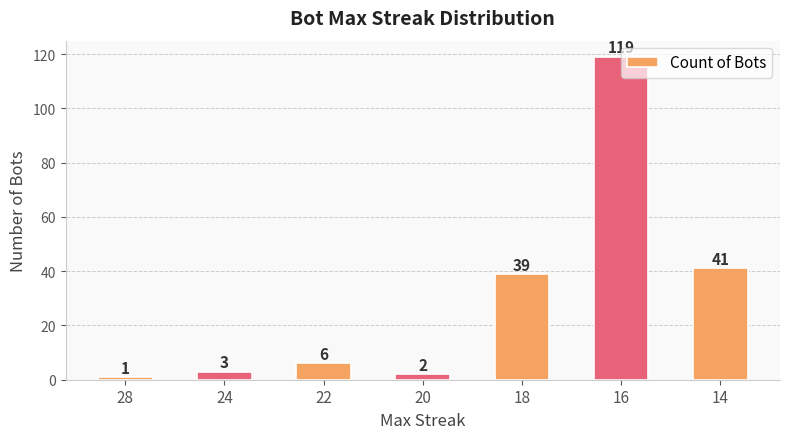

Rank the categories by value from lowest to highest.

28, 20, 24, 22, 18, 14, 16